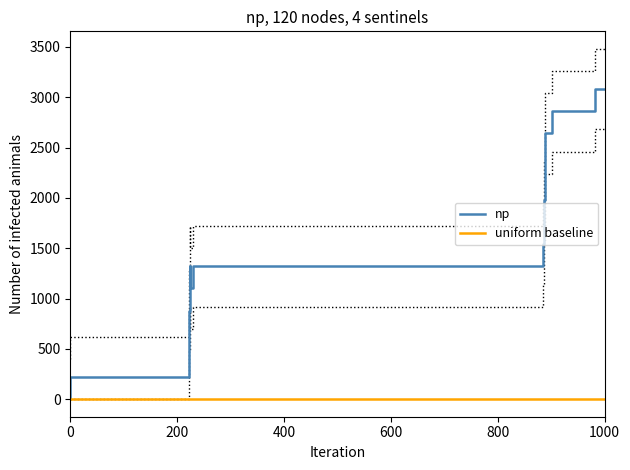

True or false: np and uniform baseline cross at least once.

False